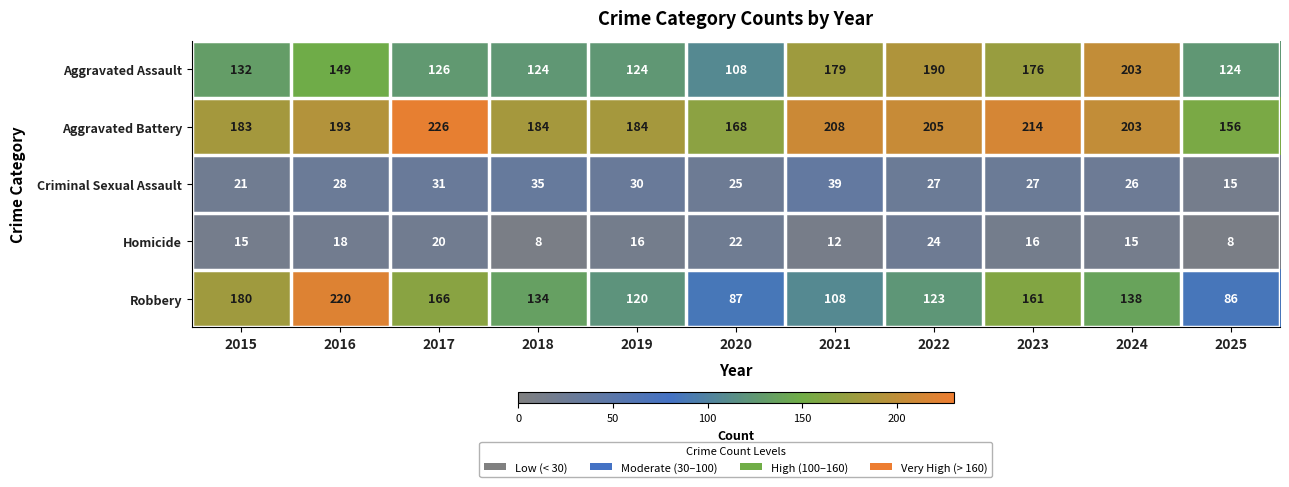

Between 2016 and 2021, which series saw the biggest shift?

Robbery